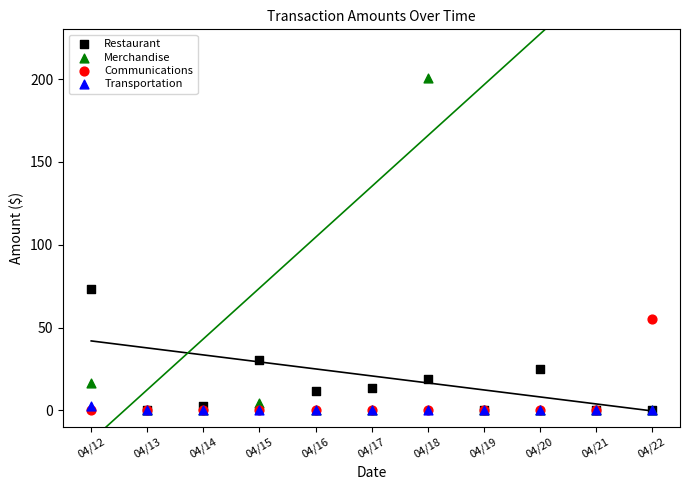

In the Merchandise series, what Y value is closest to 100?

16.5